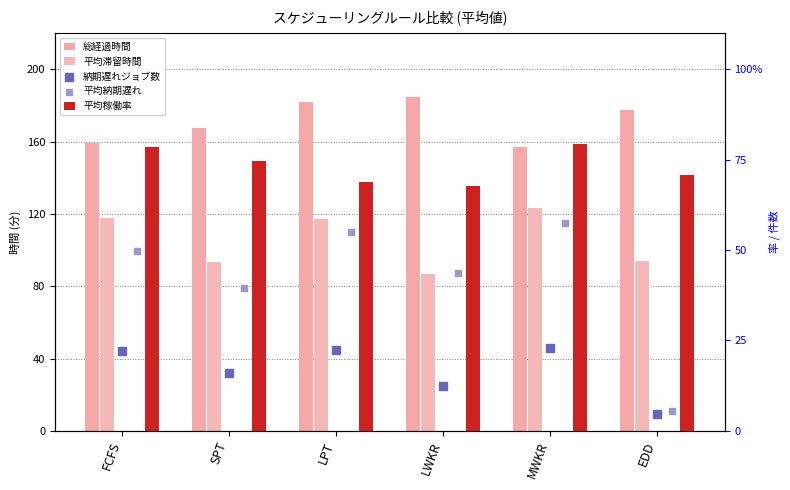

What are all the series names shown in the legend?

総経過時間, 平均滞留時間, 平均稼働率, 納期遅れジョブ数, 平均納期遅れ